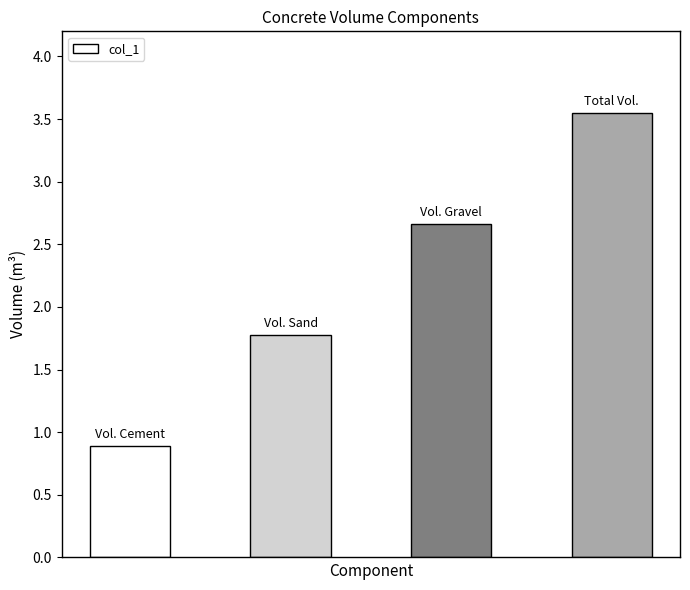

What is the value of the 2nd bar from the left?

1.8